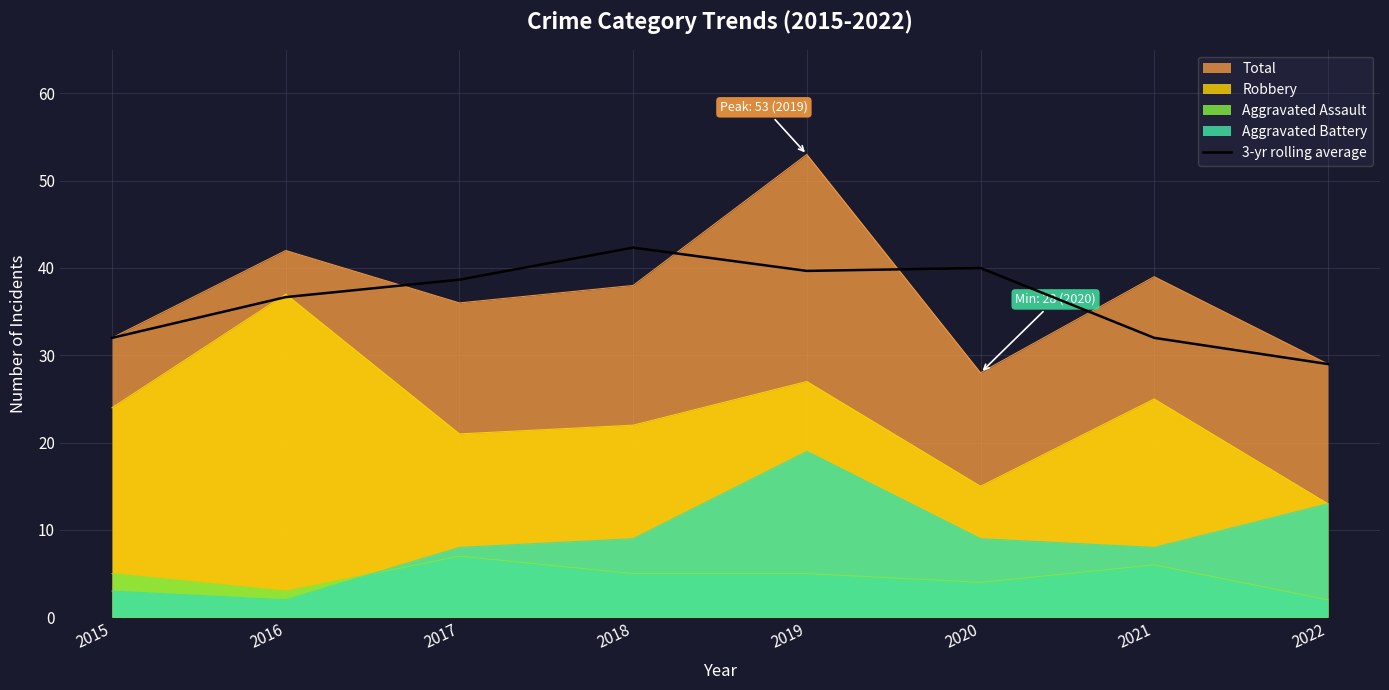

True or false: the data shows 56.4 at 2021.

False